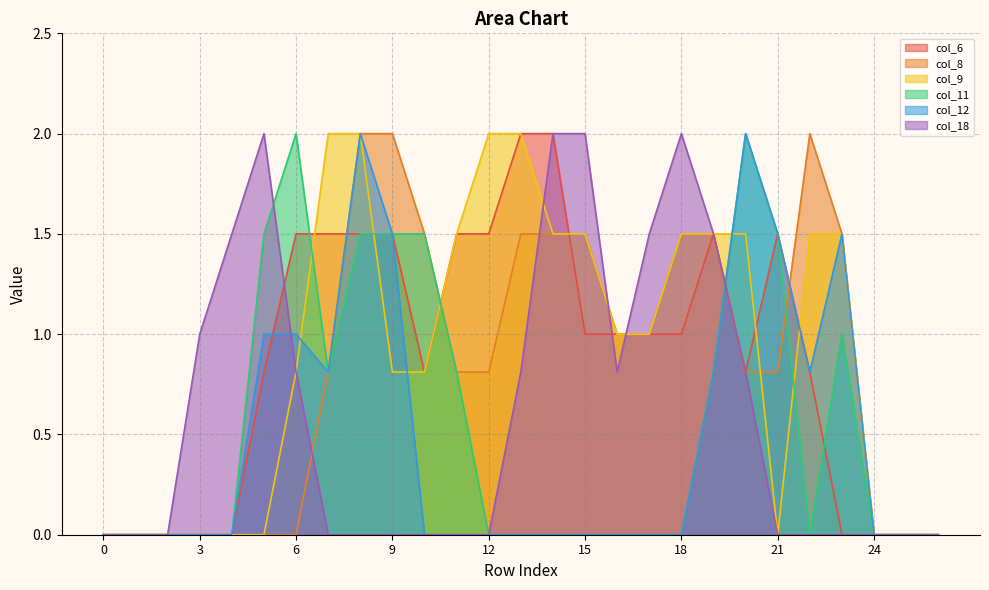

What is the difference between the second highest and minimum values in the col_11 series?

2.0